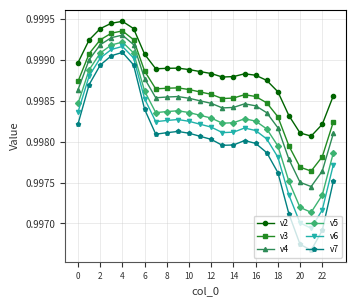

True or false: v4 has more than 0 interior local peaks.

True